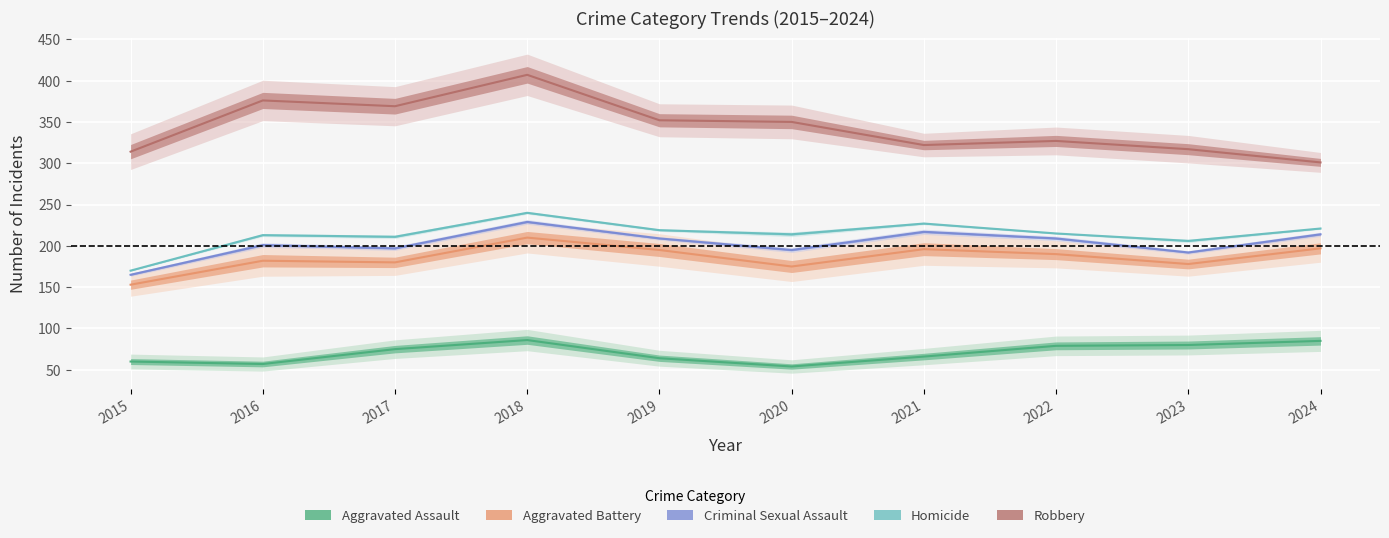

Reading left to right, extract all data points from this chart.

Aggravated Assault: 60	57	75	86	64	54	66	79	80	85
Aggravated Battery: 153	182	180	210	195	175	196	190	178	197
Criminal Sexual Assault: 165	201	197	229	209	195	217	209	192	214
Homicide: 170	213	211	240	219	214	227	215	206	221
Robbery: 314	376	369	407	352	350	322	327	317	301